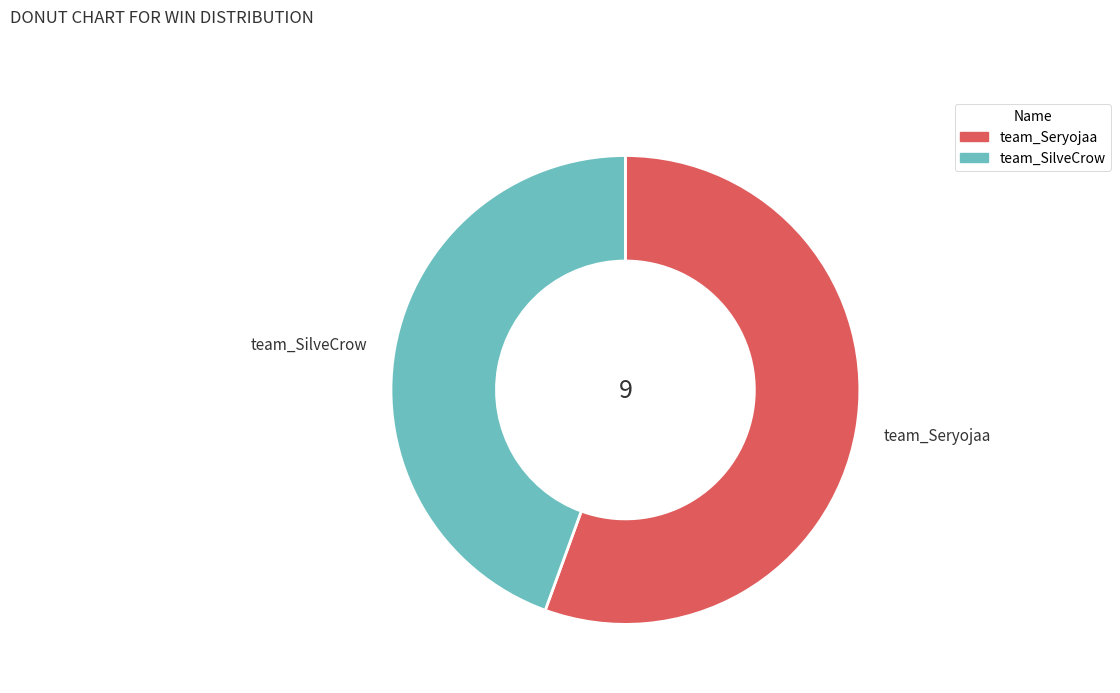

The team_SilveCrow slice represents 51% of the pie. True or false?

False